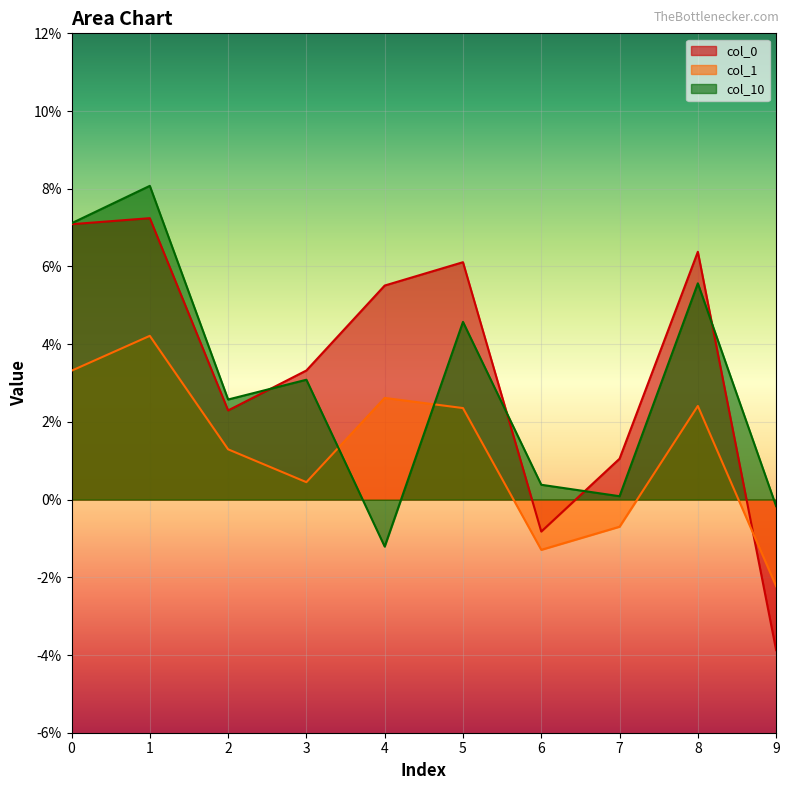

True or false: col_0 has more than 0 interior local peaks.

True